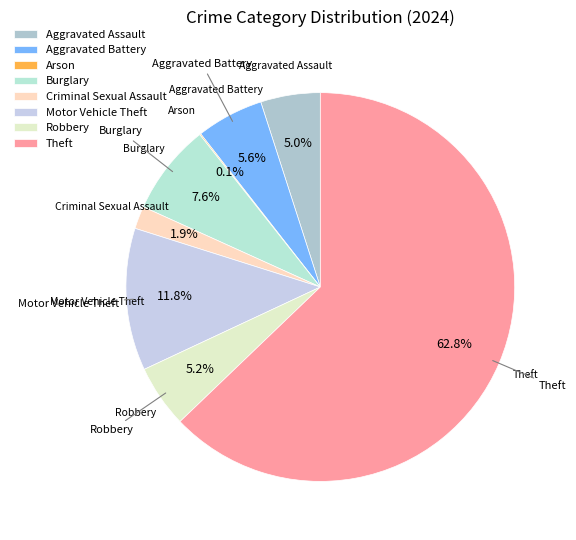

To the nearest percent, what percentage of the pie is Theft?

63%